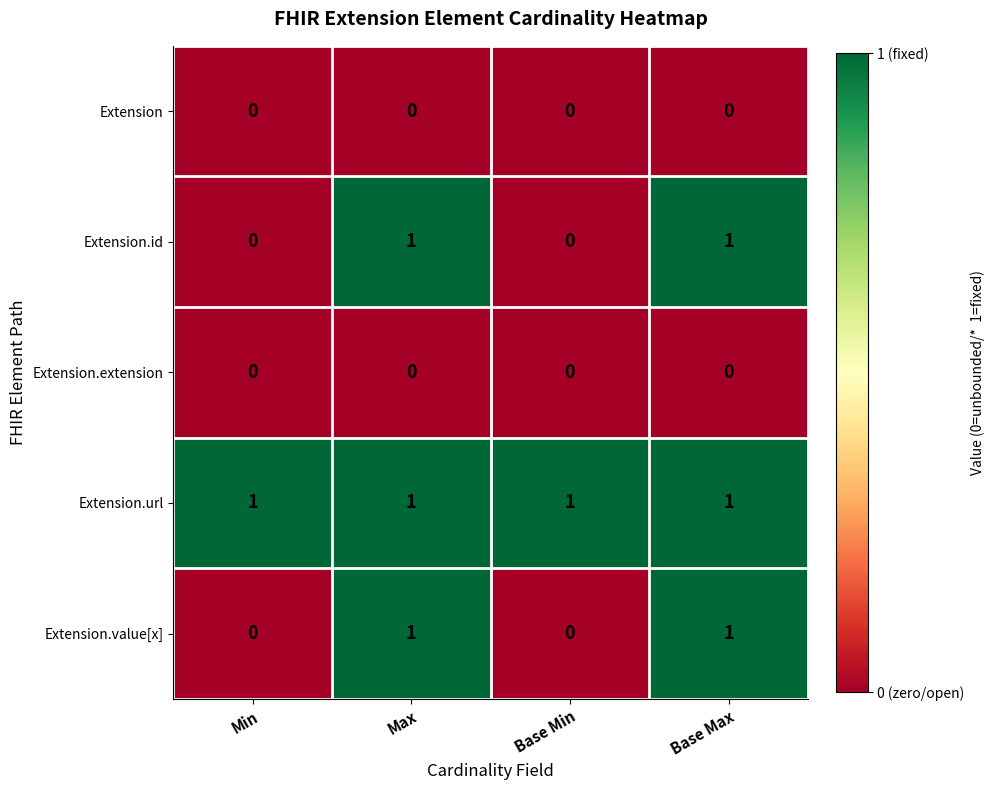

The value of Extension.extension at Base Max is 0. True or false?

True